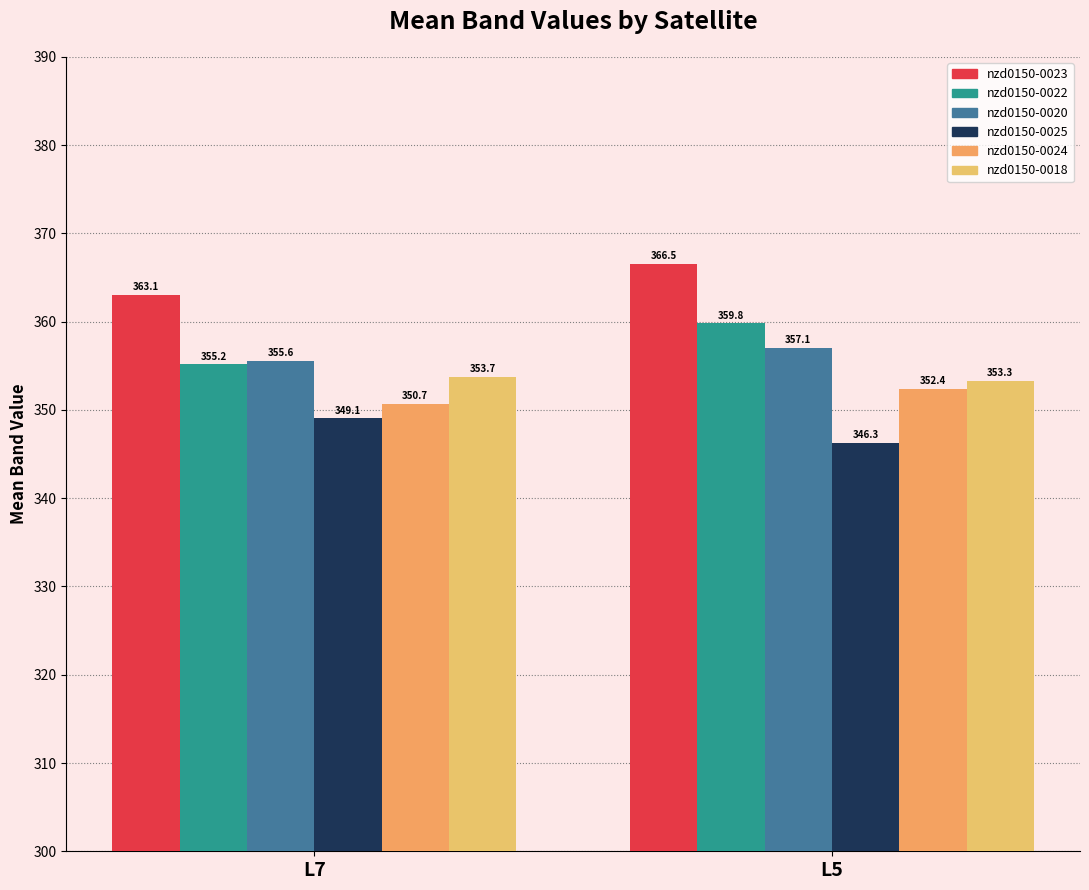

What is the approximate value of nzd0150-0022 at L5?

359.8